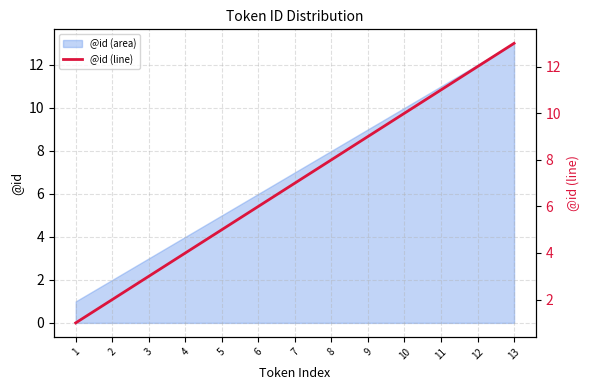

Between 2 and 10, which is larger?

10